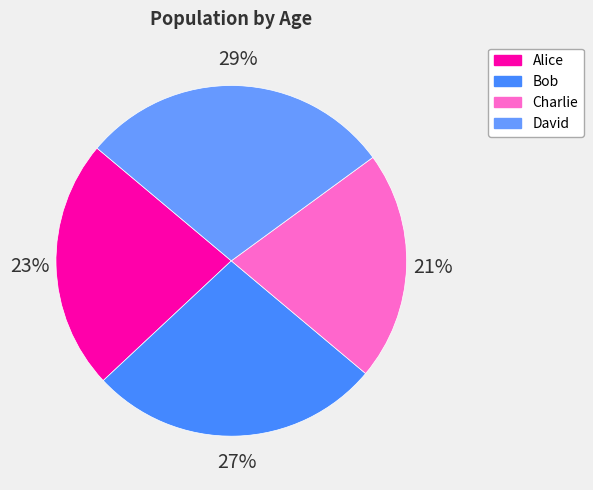

What is the smallest slice in the pie chart?

Charlie